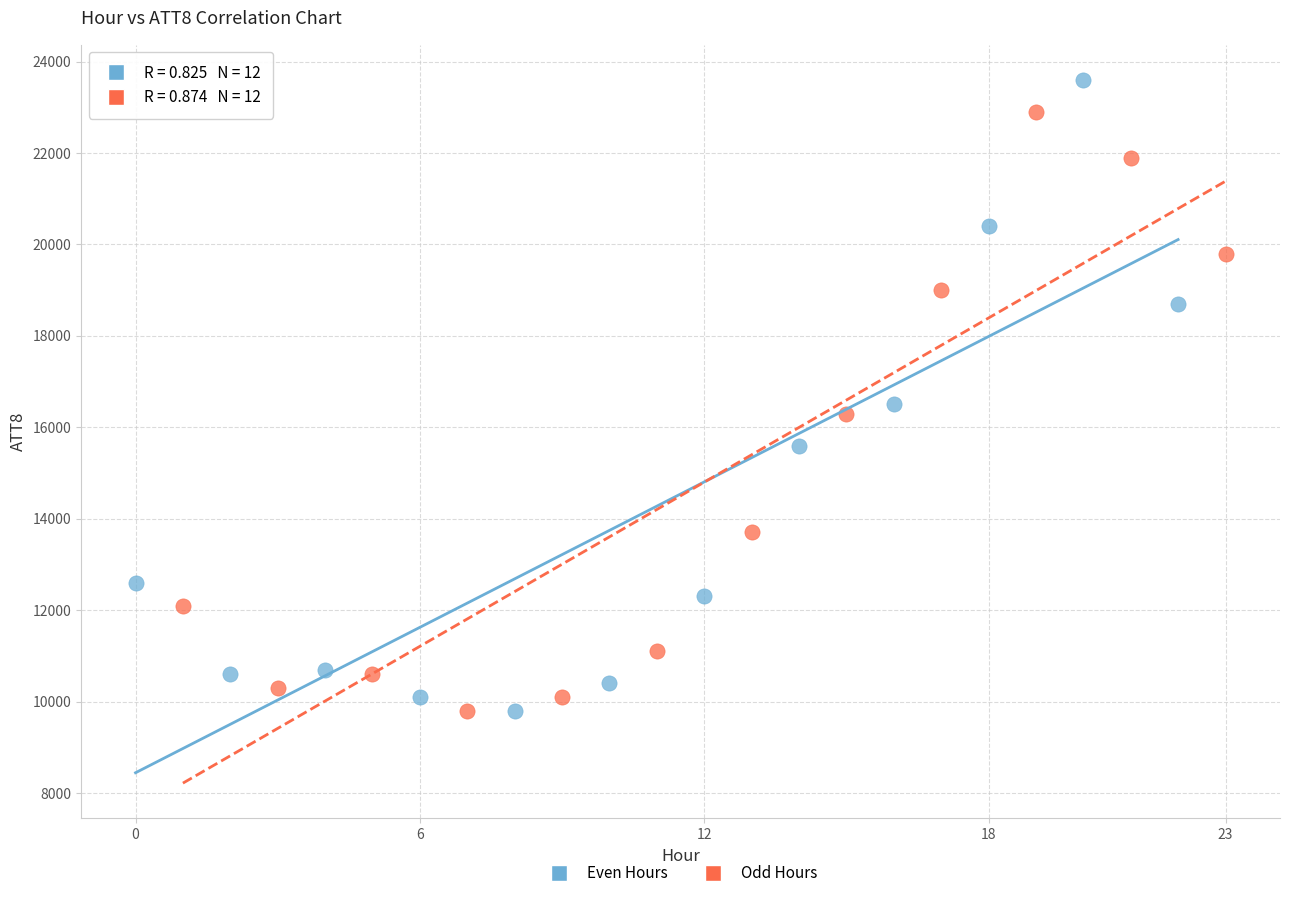

Which series contains the highest Y value?

Even Hours